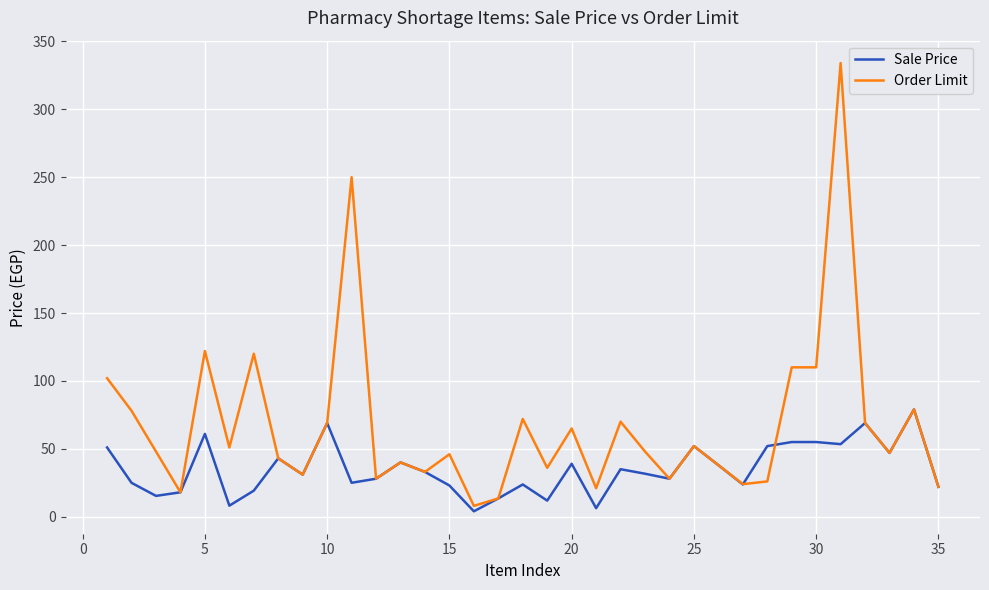

List the series in order of their overall mean, lowest first.

Sale Price, Order Limit